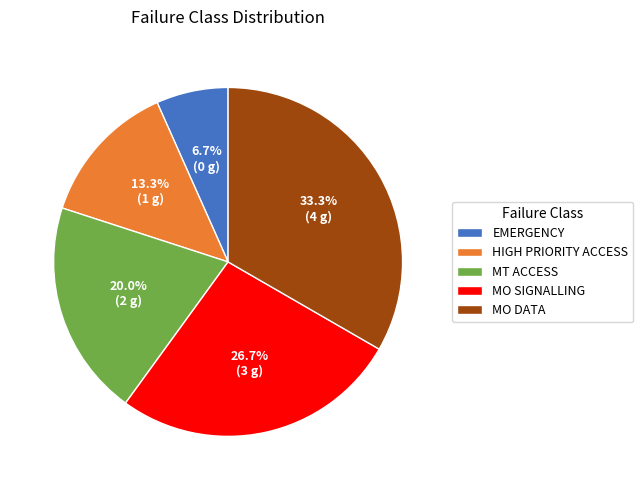

Does MO SIGNALLING account for over 50% of the chart?

No